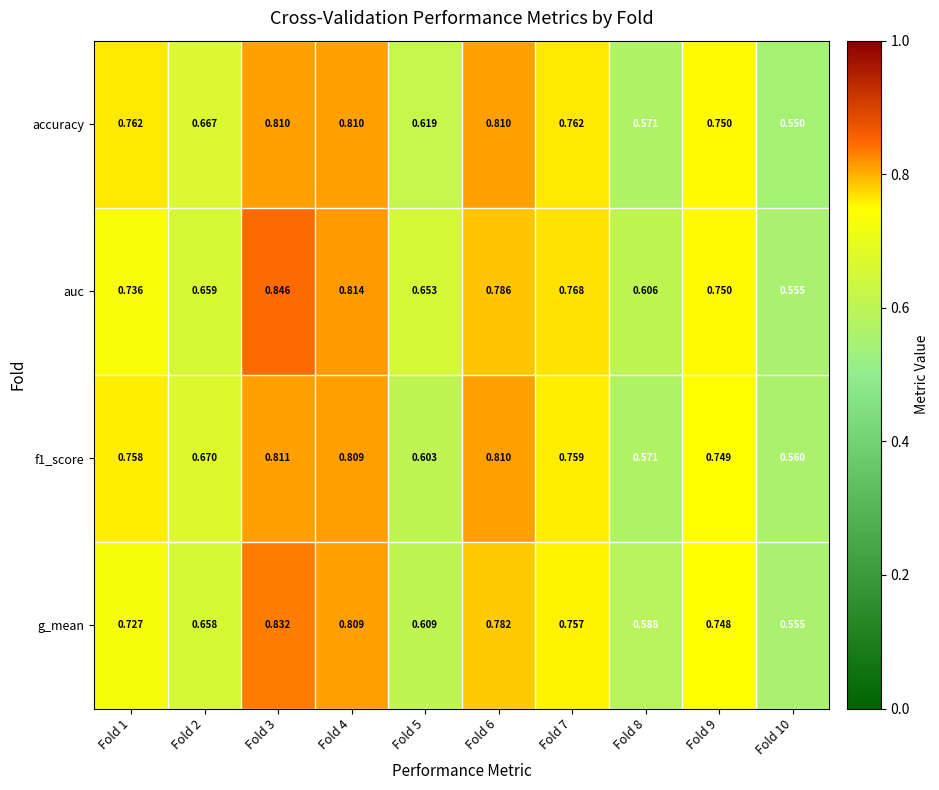

Which series has the largest total across all categories?

auc